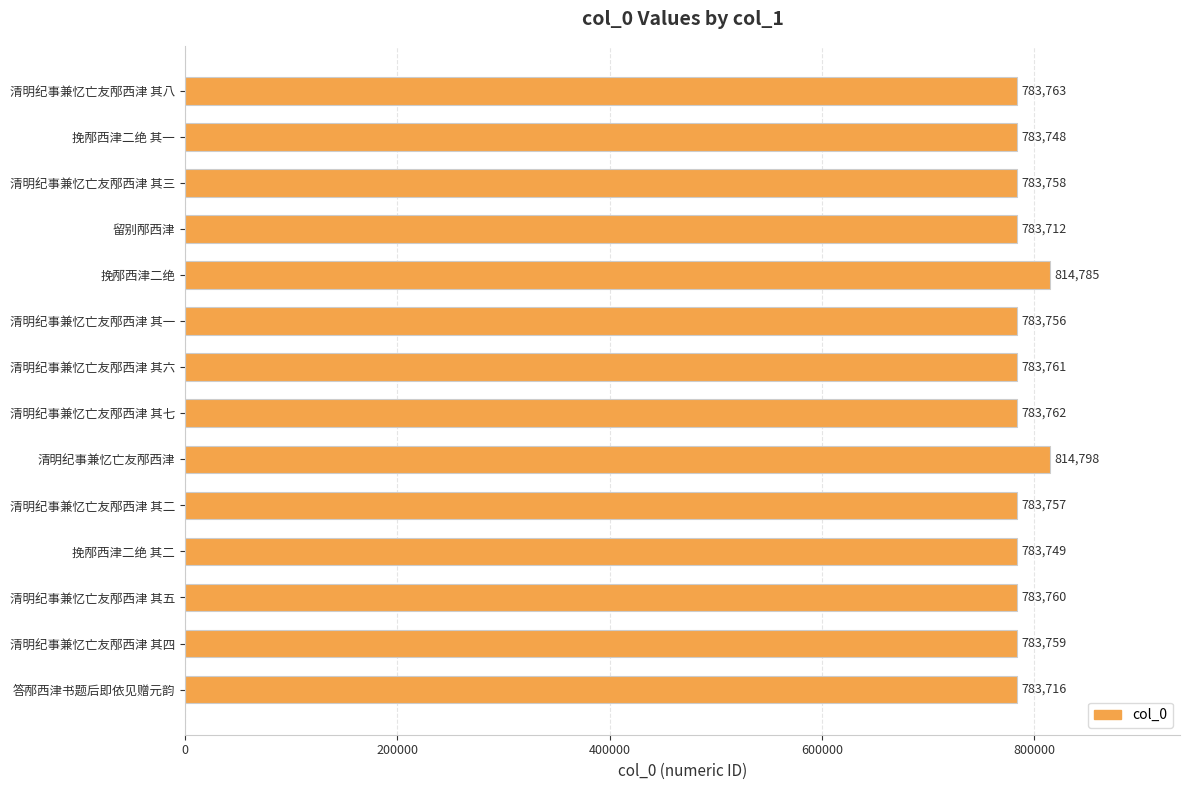

Where is the data nearest to the value 799255?

清明纪事兼忆亡友邴西津 其八